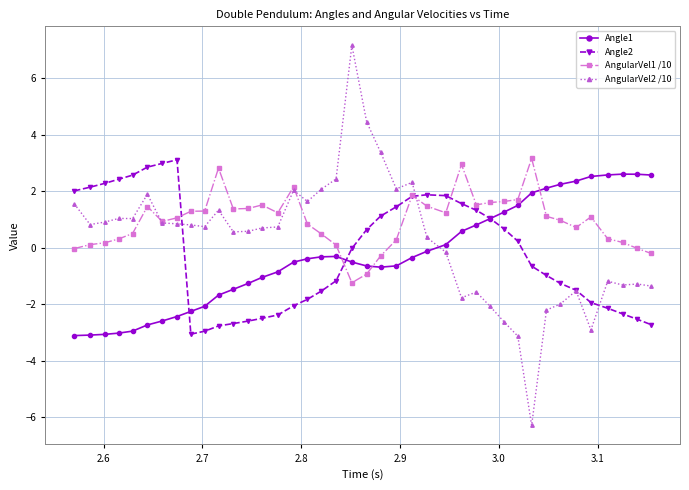

What are all the series names shown in the legend?

Angle1, Angle2, AngularVel1 /10, AngularVel2 /10